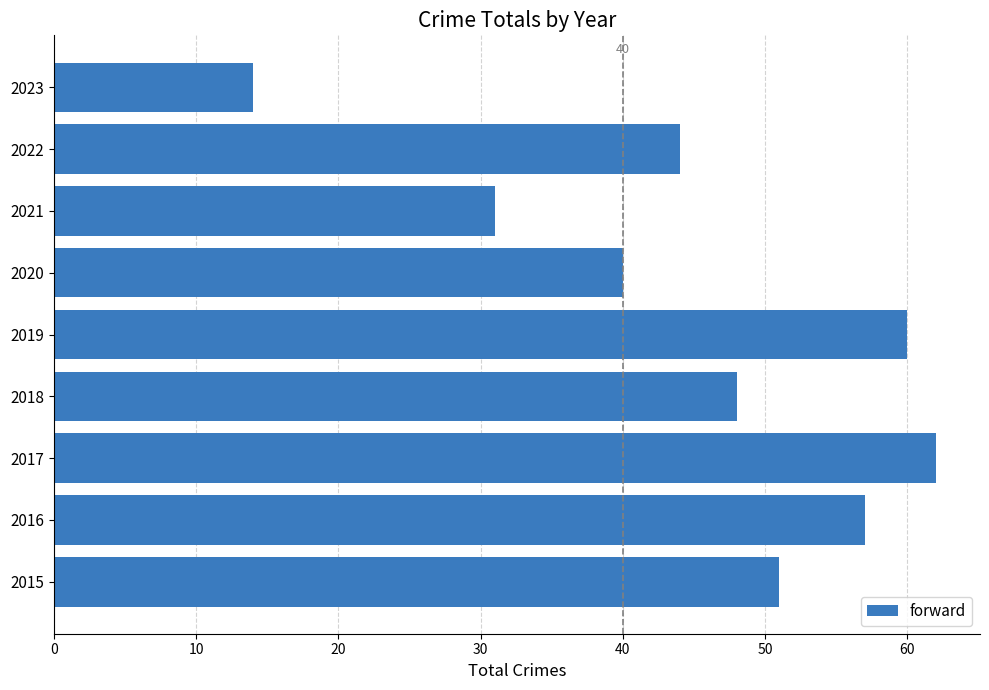

Which category has the lowest value across all series?

2023